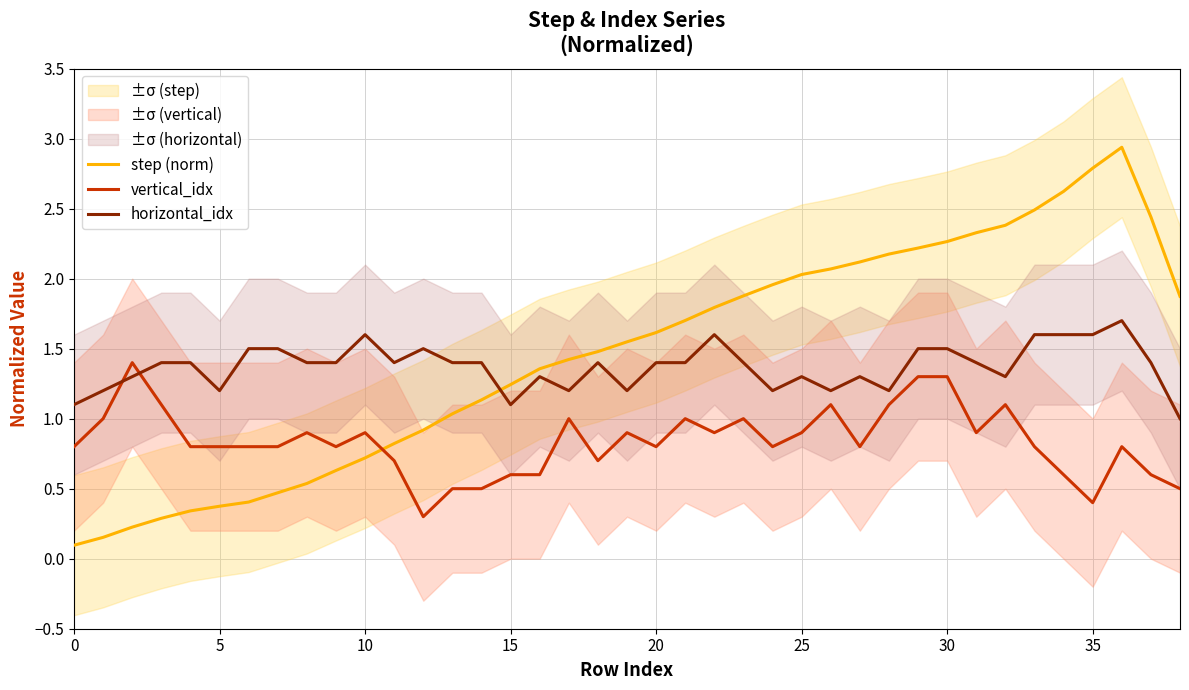

True or false: vertical_idx has more than 0 points higher than both neighbors.

True